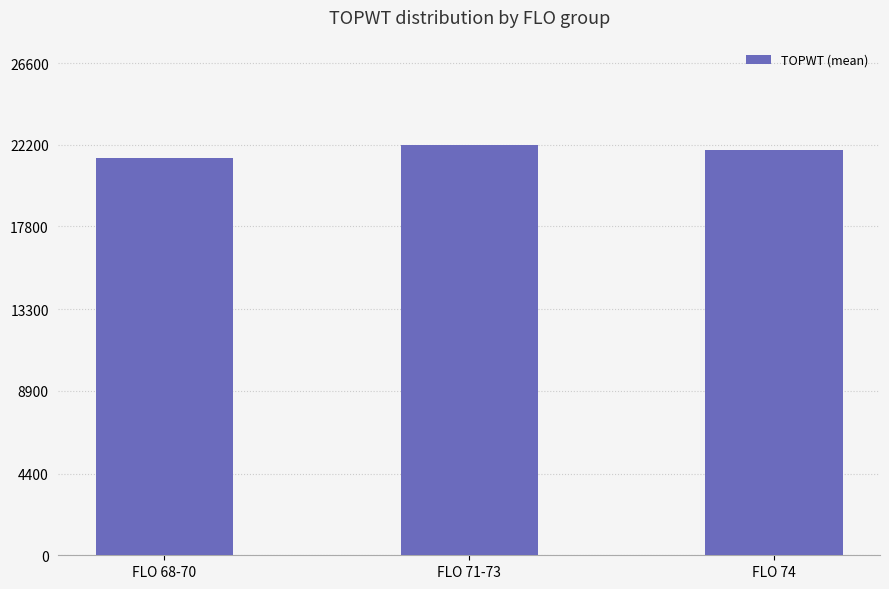

What is the average value?

21868.4